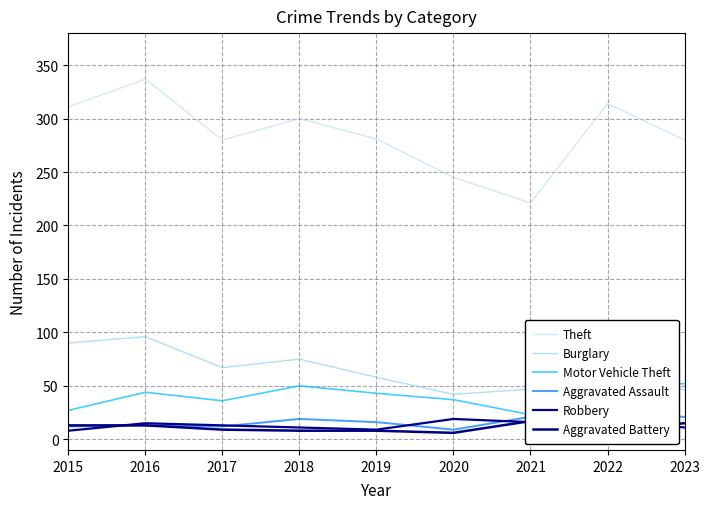

What is the sum of the Robbery values at 2023 and 2018?

22